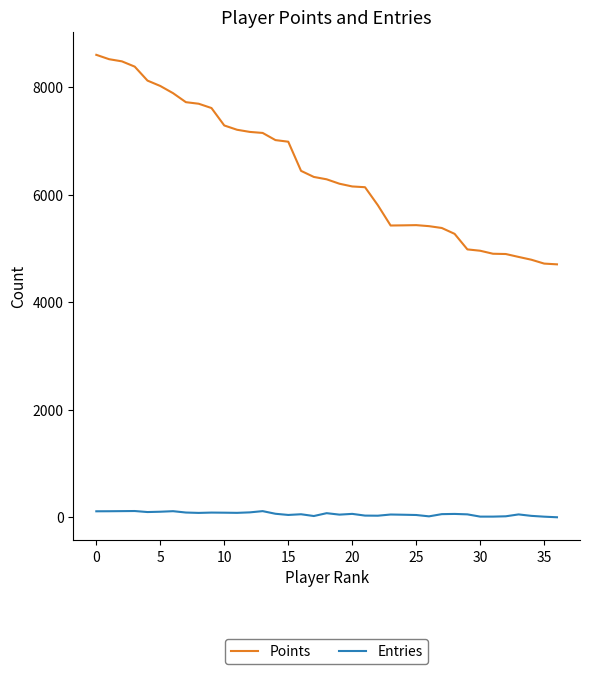

What is the greatest value displayed?

8598